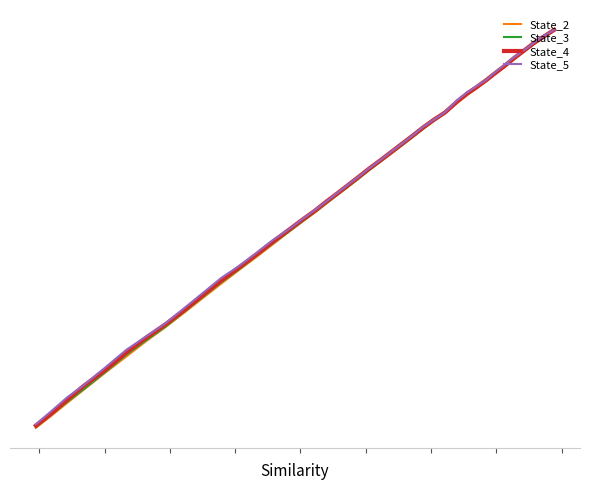

Between 38 and 8, which is larger?

8